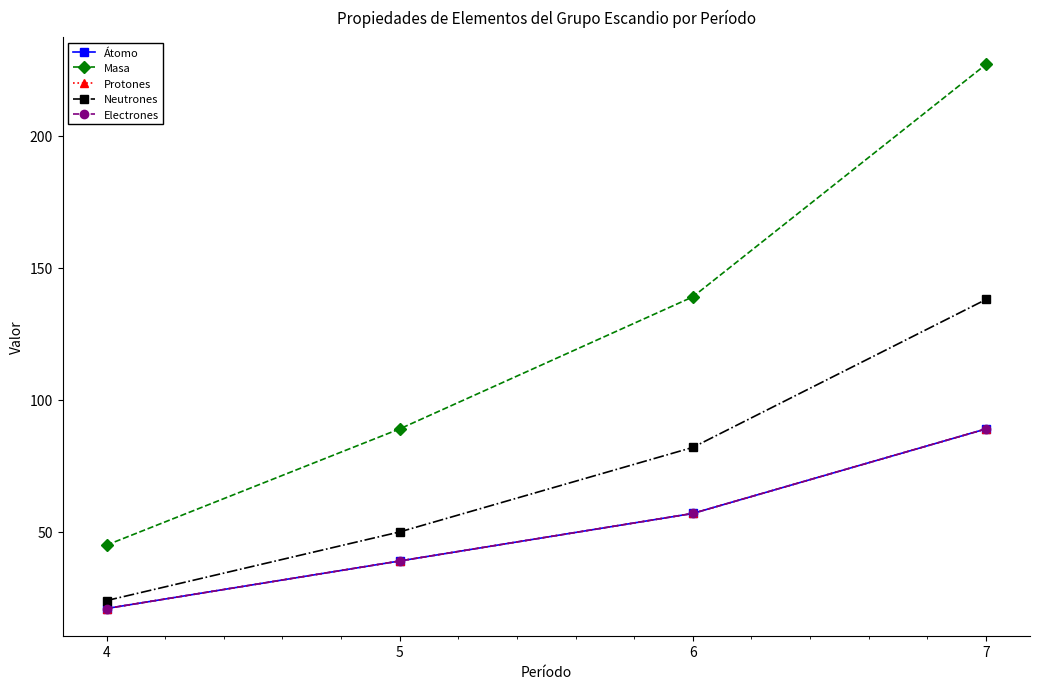

What is the sum of all Protones values?

206